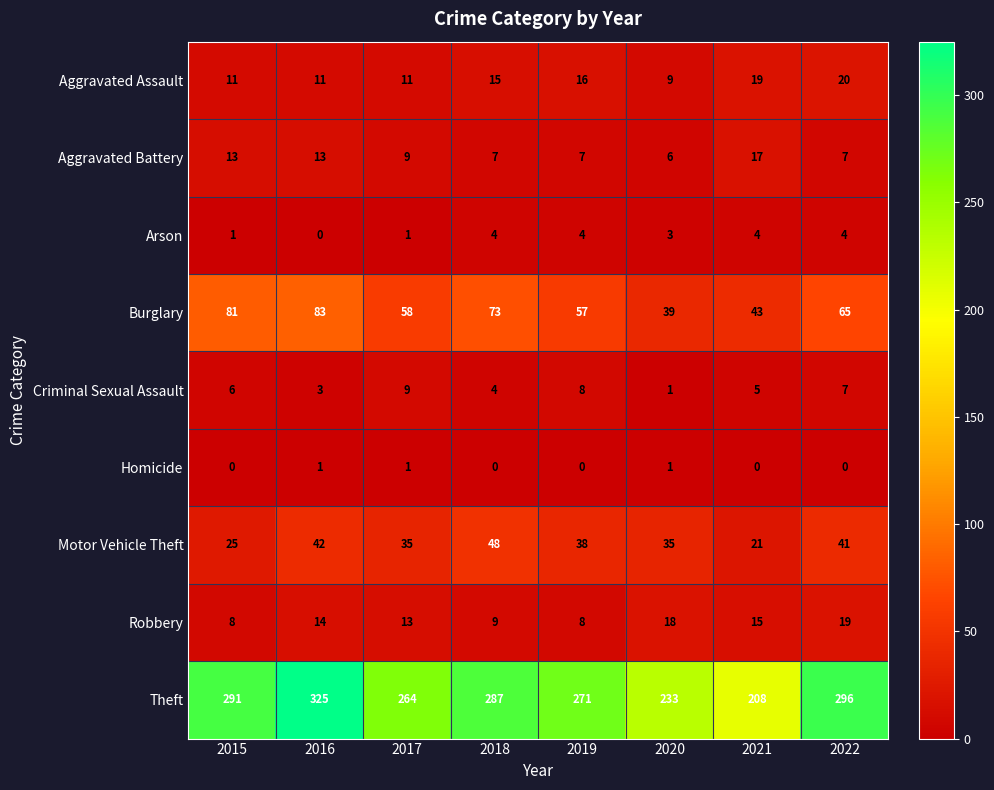

Which series has the largest total across all categories?

Theft